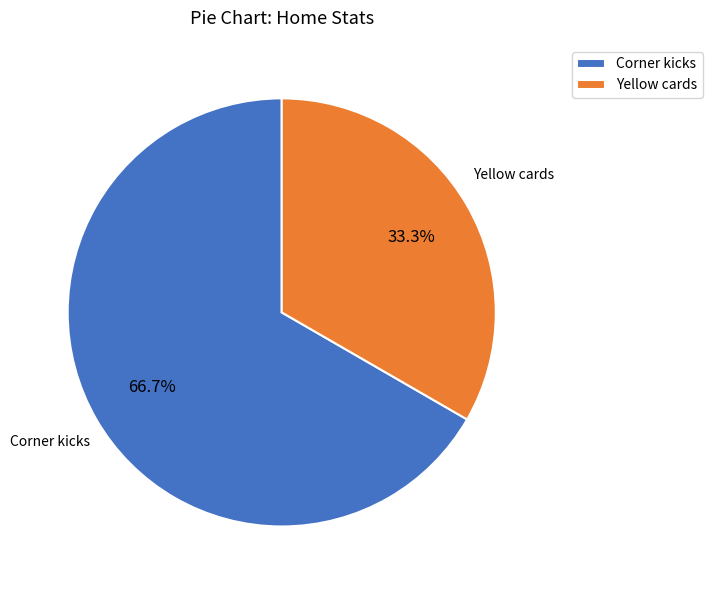

Rank the categories by value from highest to lowest.

Corner kicks, Yellow cards